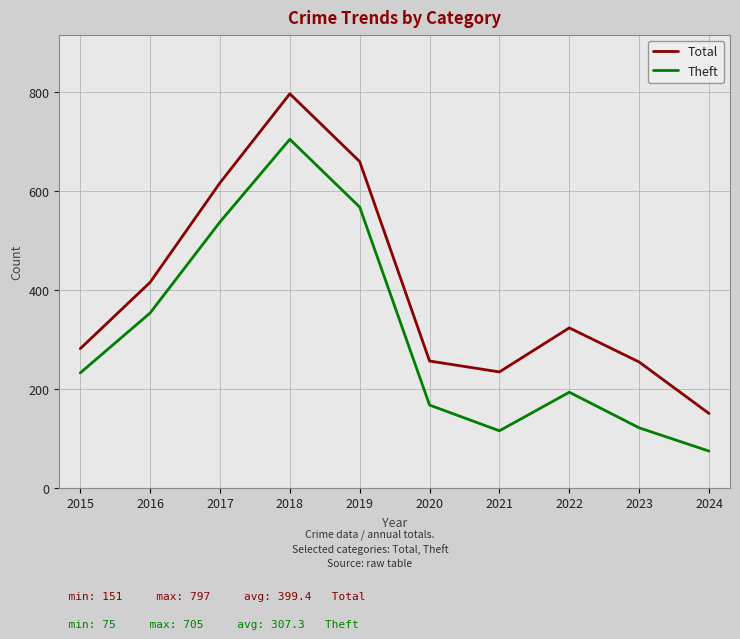

Is it true that Theft equals 194 at 2022?

True